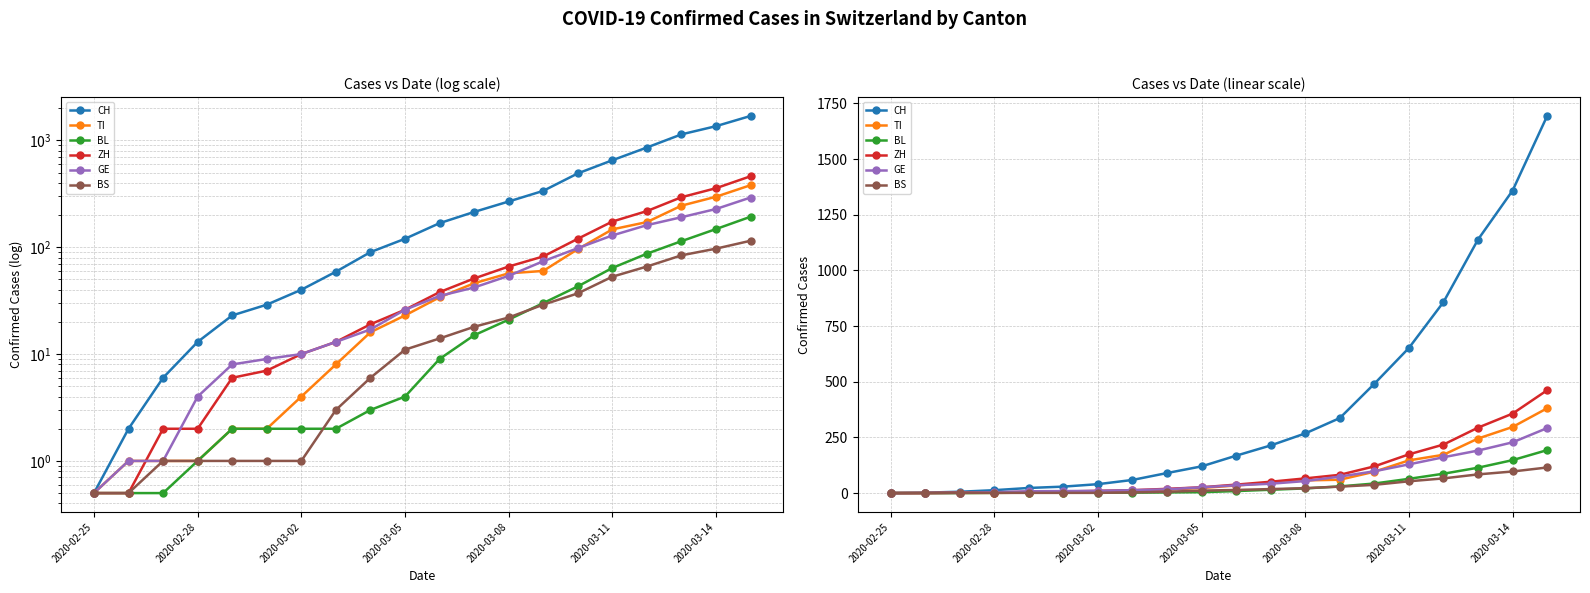

Does the chart display data point markers on the line(s)?

Yes